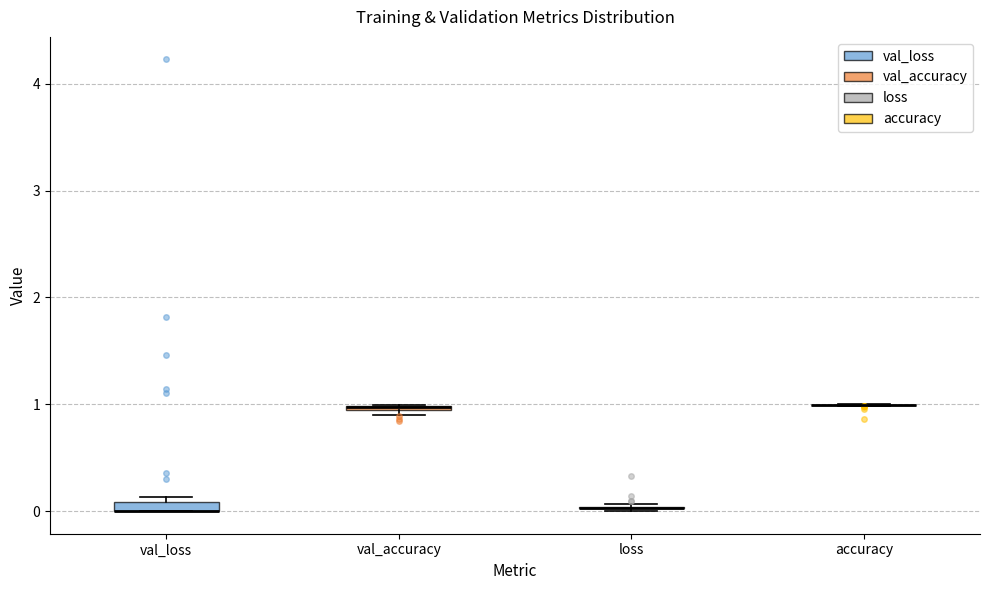

Where is the upper edge of the box for val_accuracy on the y-axis? The values are not printed on the chart, so give them approximately, as read against the axis.

1.0